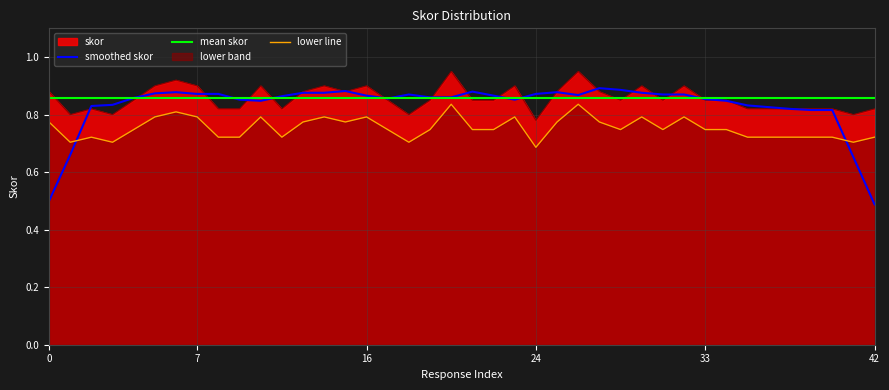

The chart shows a value of 1.3 at 25. True or false?

False